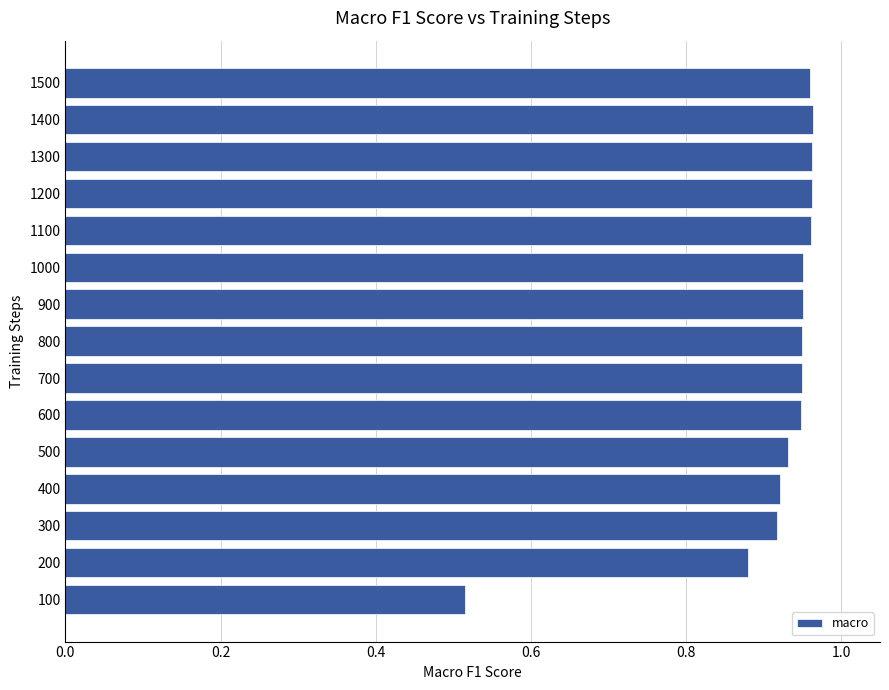

The chart shows a value of 1.5 at 600. True or false?

False